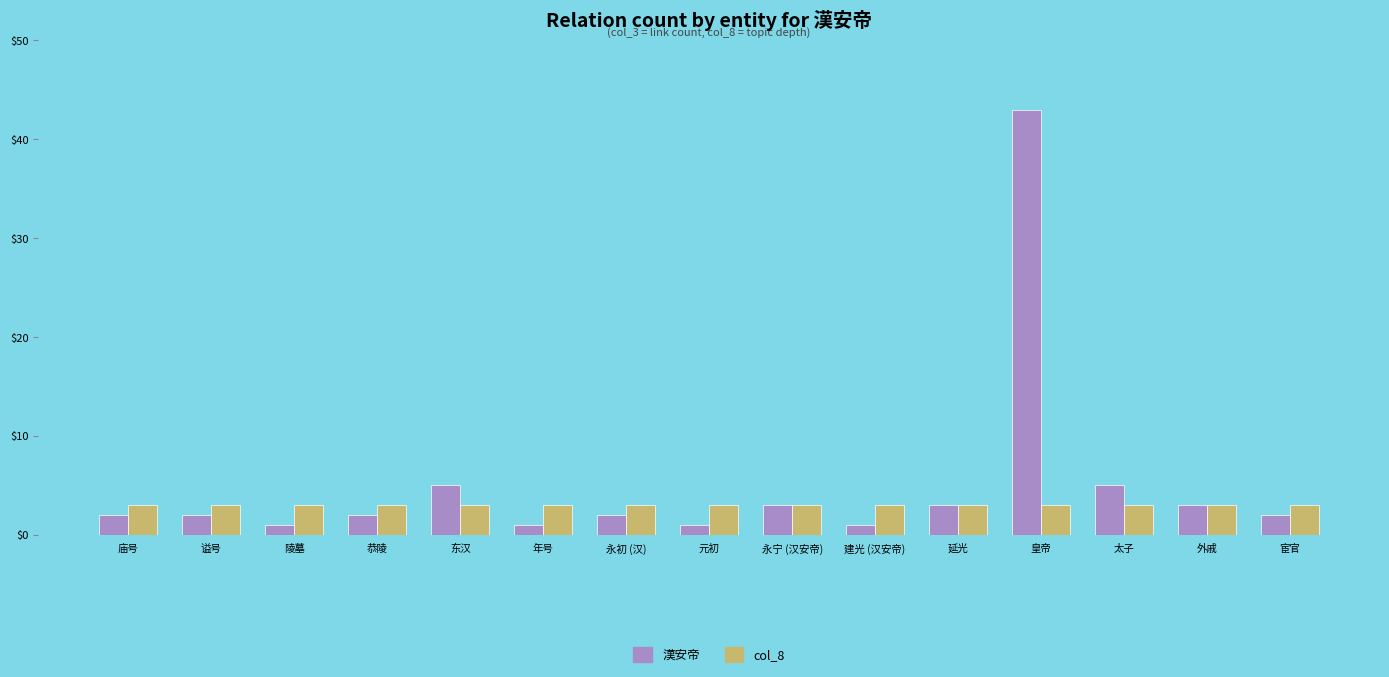

What is the total value across all series at 年号?

4